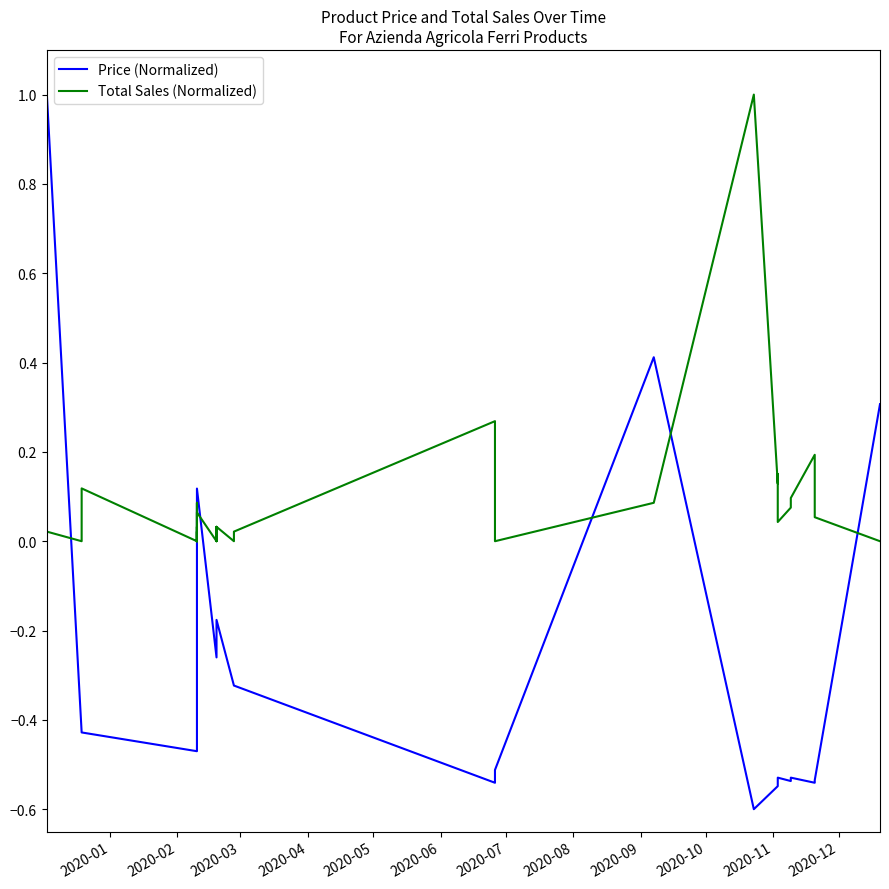

At how many categories does at least one series exceed 0?

28